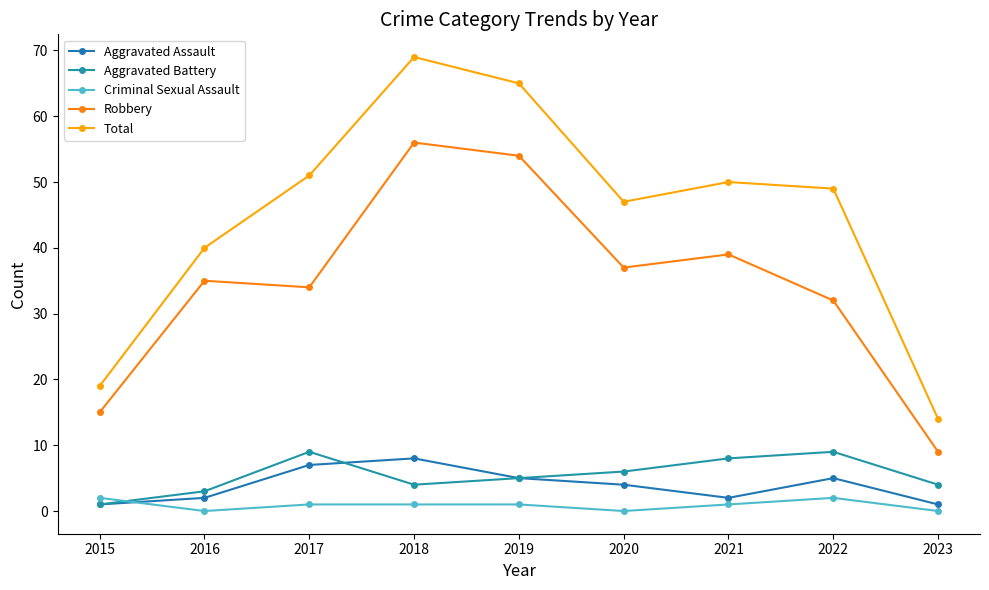

How many lines are shown in the chart?

5